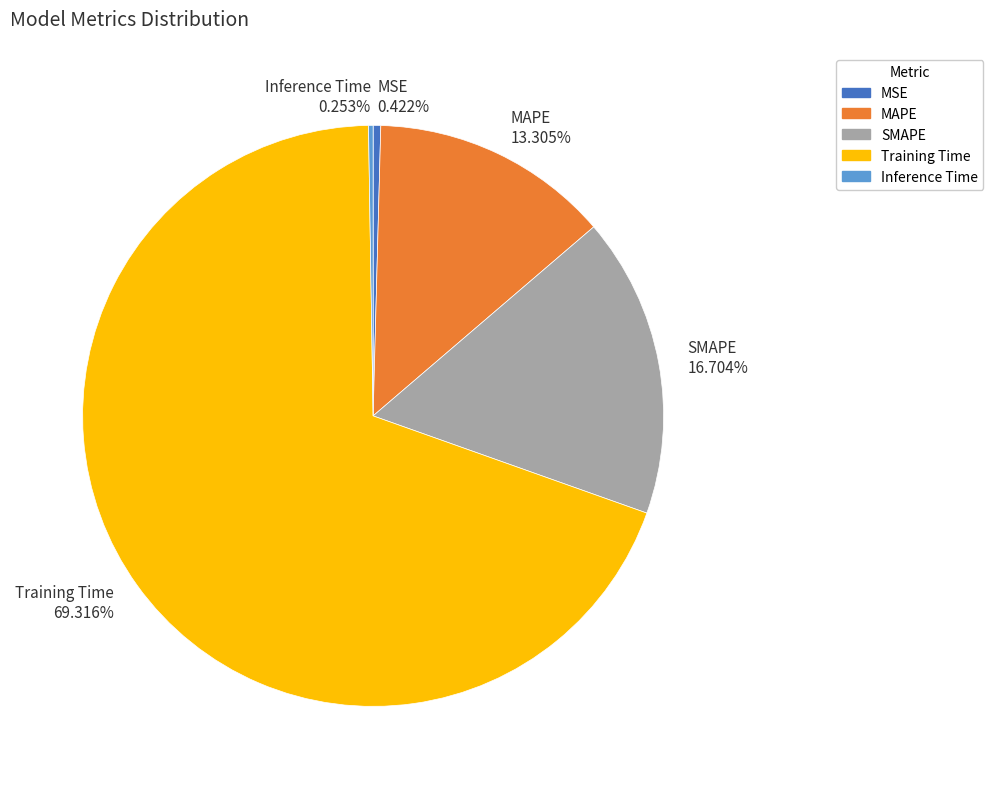

The SMAPE slice represents 17% of the pie. True or false?

True